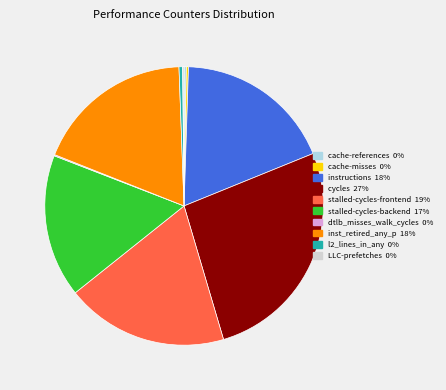

Which has a higher value, stalled-cycles-backend or inst_retired_any_p?

inst_retired_any_p